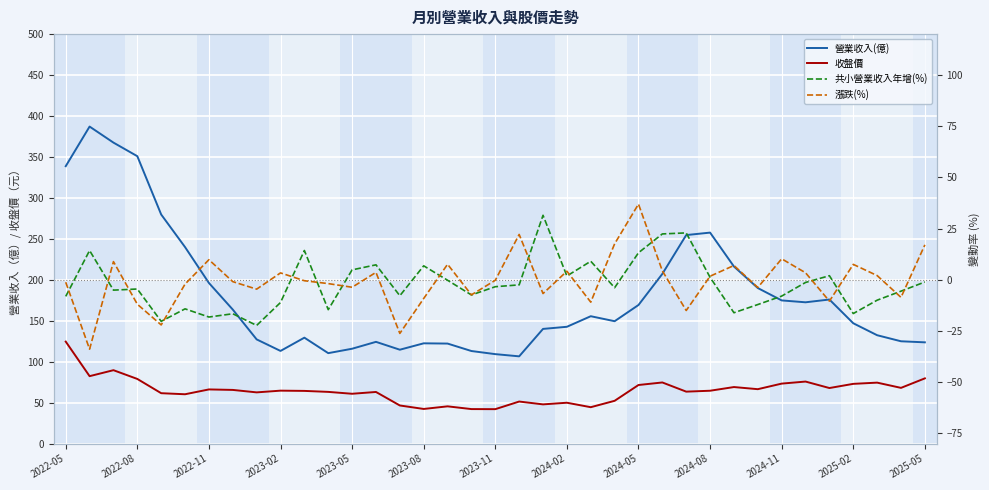

What is the spread (max minus min) of values at 34?

142.3